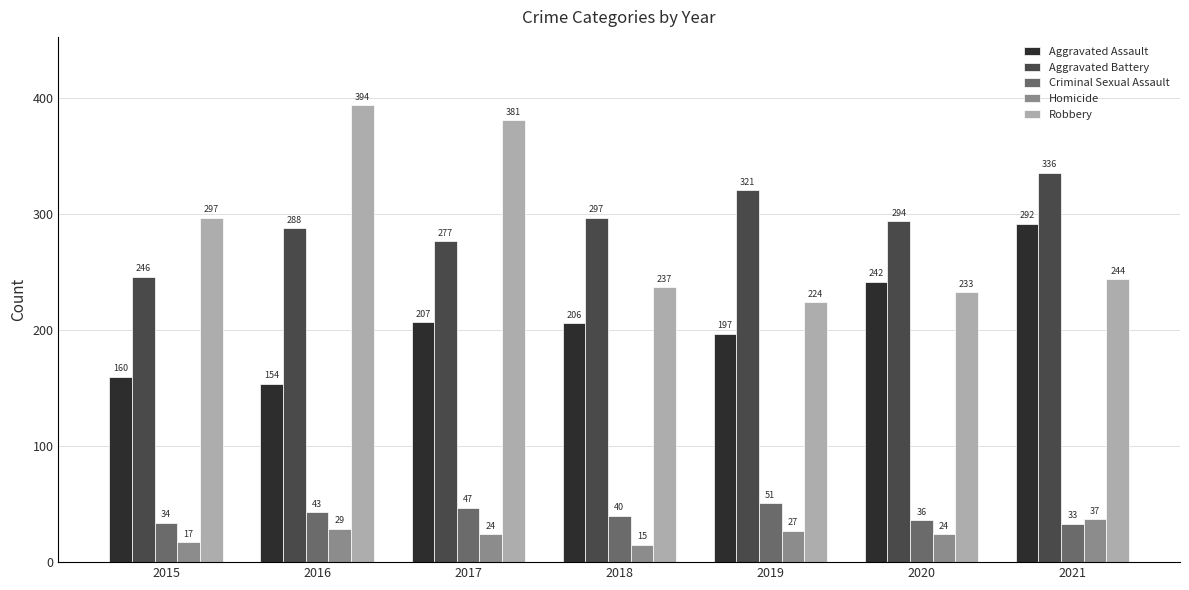

Rank the series by their maximum value, from highest to lowest.

Robbery, Aggravated Battery, Aggravated Assault, Criminal Sexual Assault, Homicide